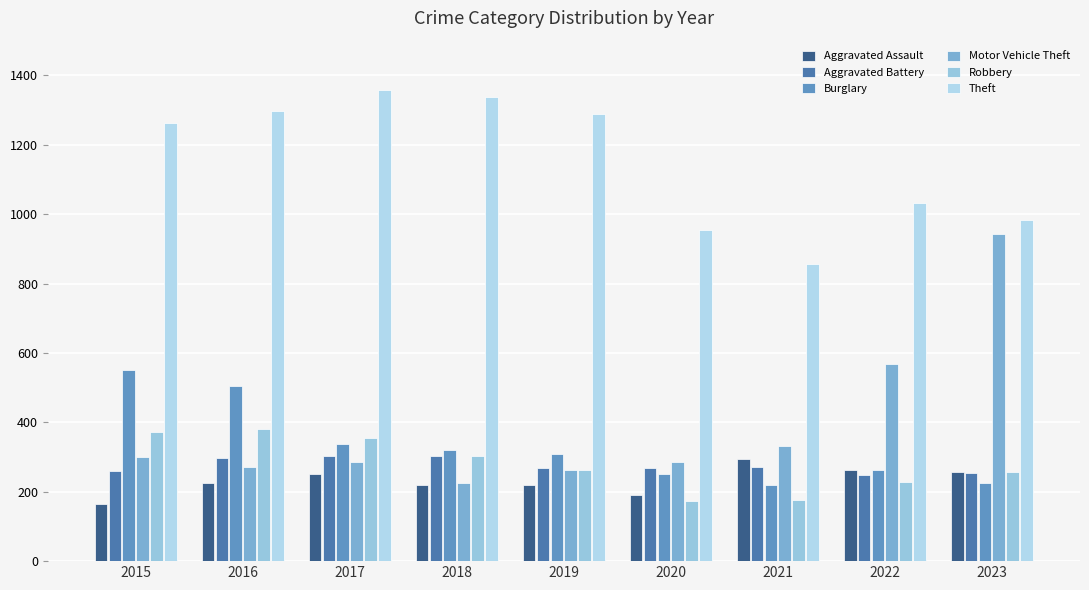

What is the smallest value displayed?

164